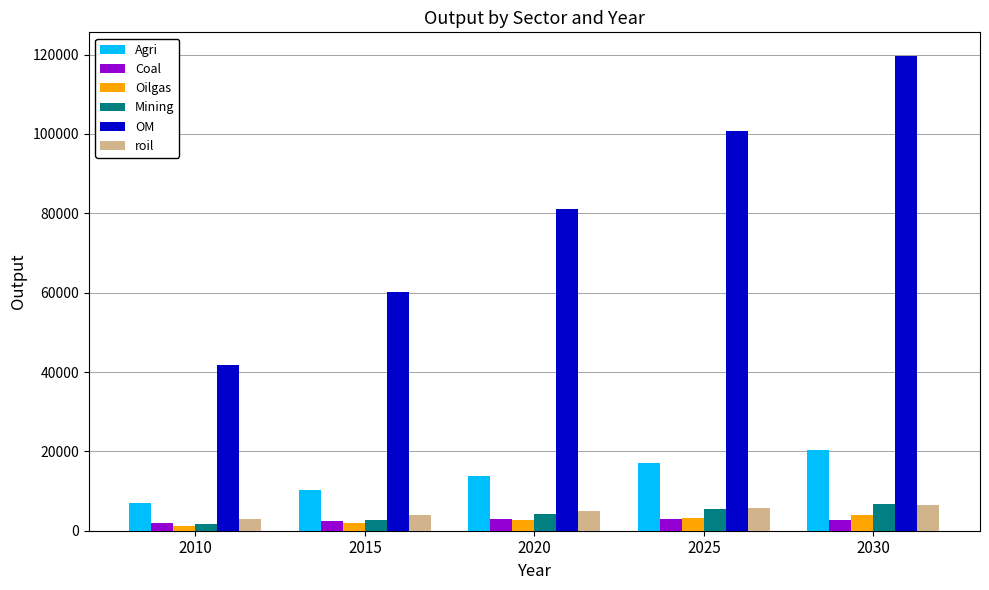

What is the highest value of the roil series?

6495.2